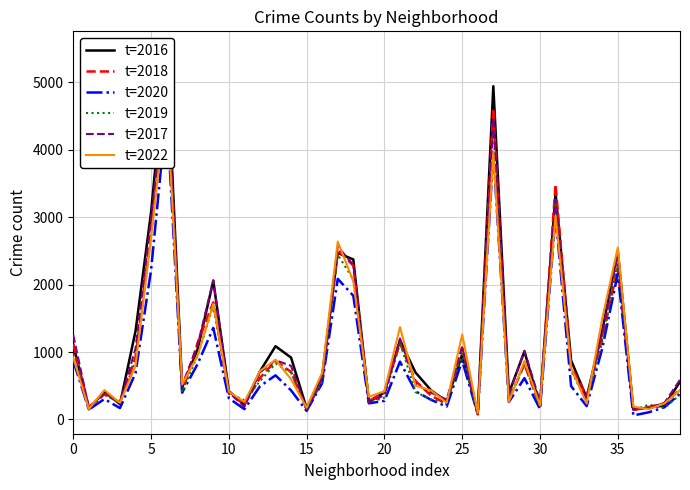

Rank the series by their maximum value, from highest to lowest.

t=2016, t=2018, t=2017, t=2019, t=2022, t=2020